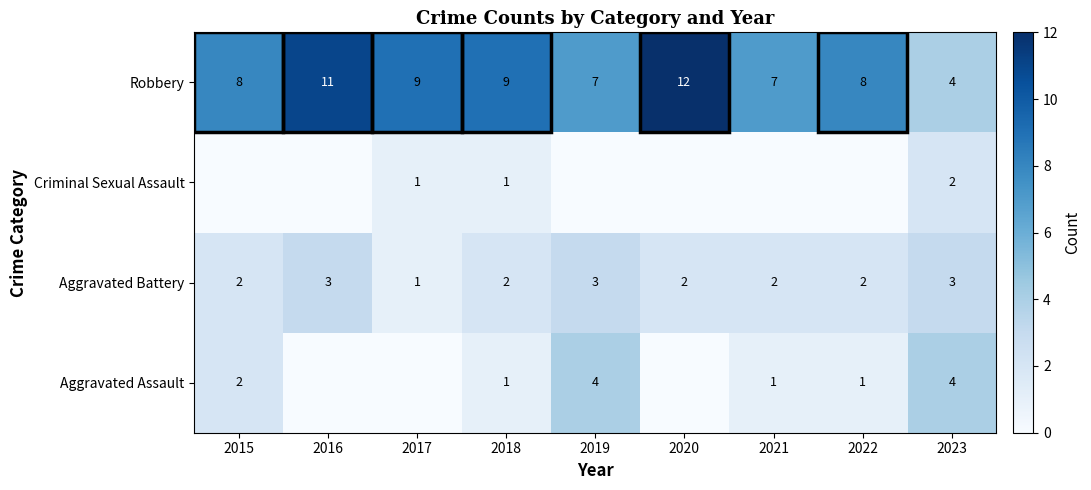

The Criminal Sexual Assault series shows -1 at 2021. True or false?

False